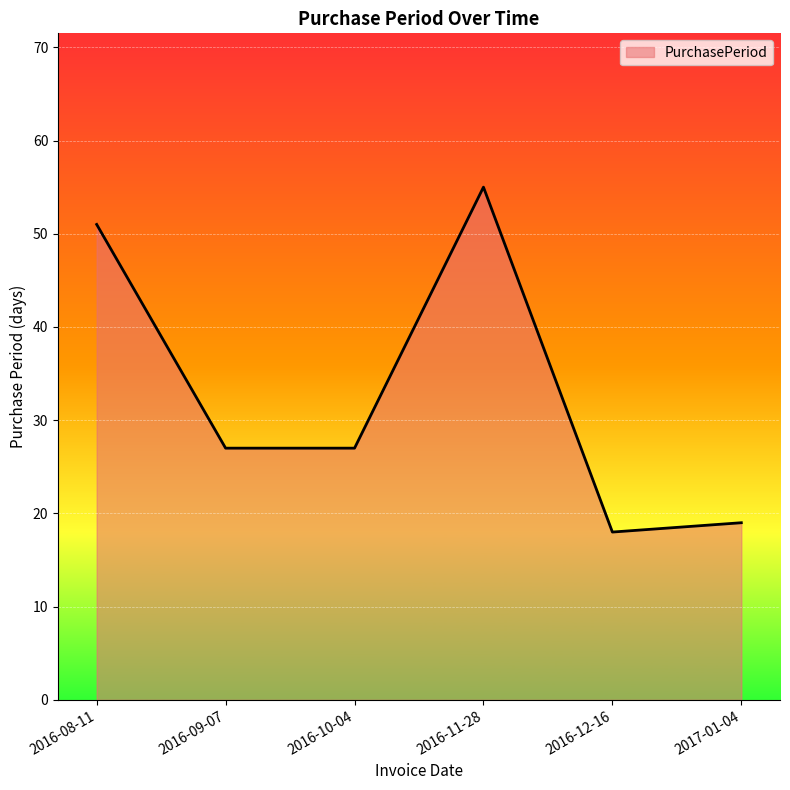

Count the number of categories in the chart.

6